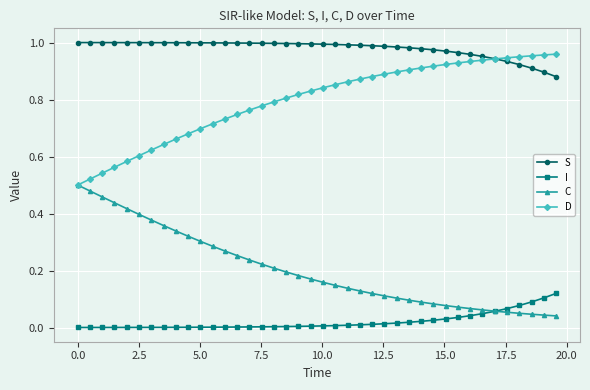

Rank the series by their average value, from highest to lowest.

S, D, C, I